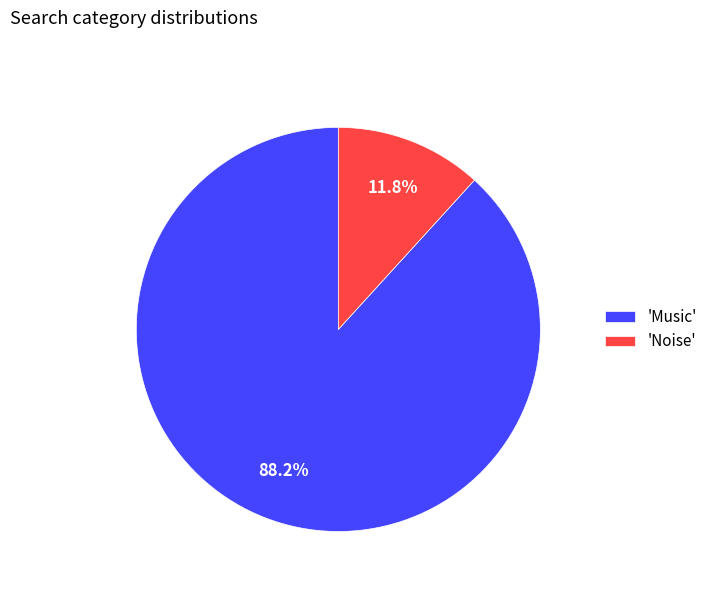

Is there a majority slice in this chart?

Yes